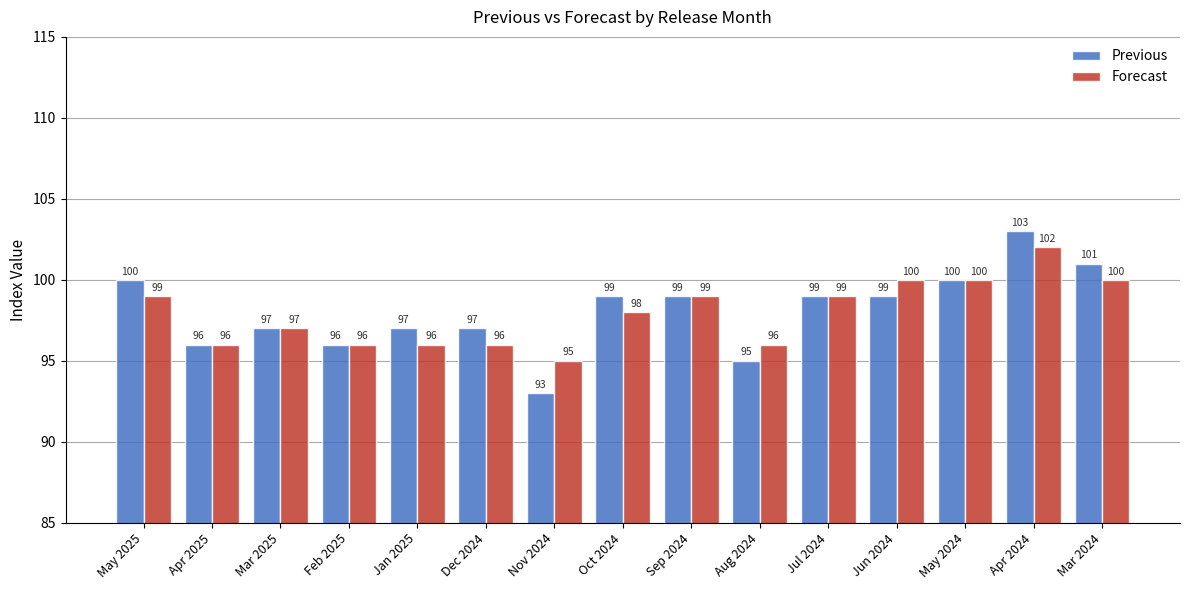

At which label does Forecast reach its peak?

Apr 2024